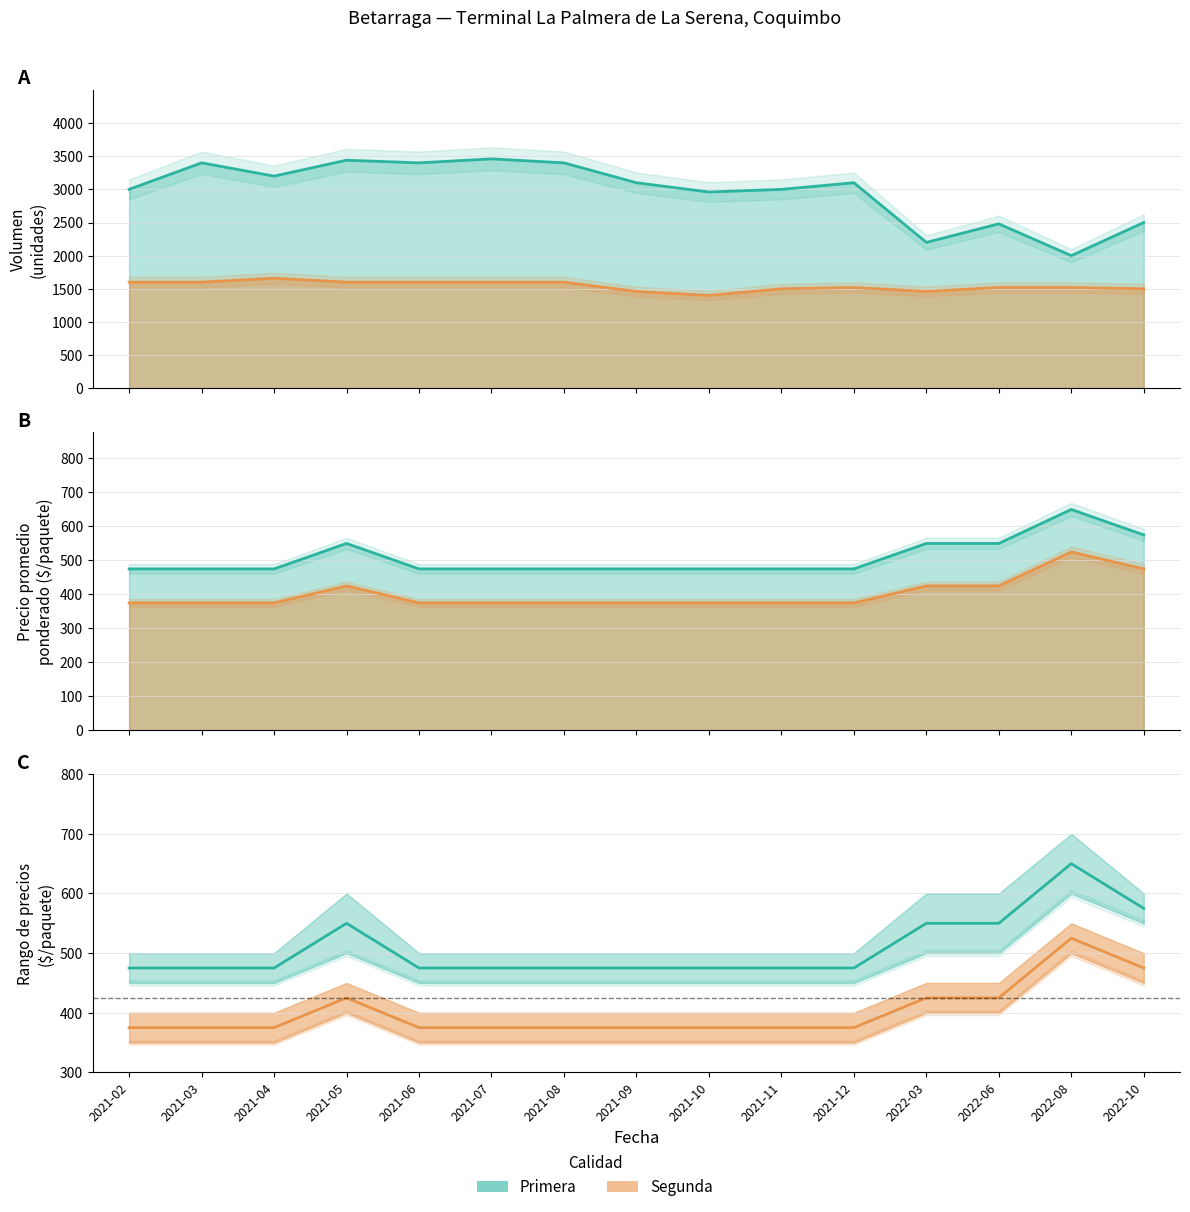

What value does the Precio_promedio_Primera series have at 2021-04?

475